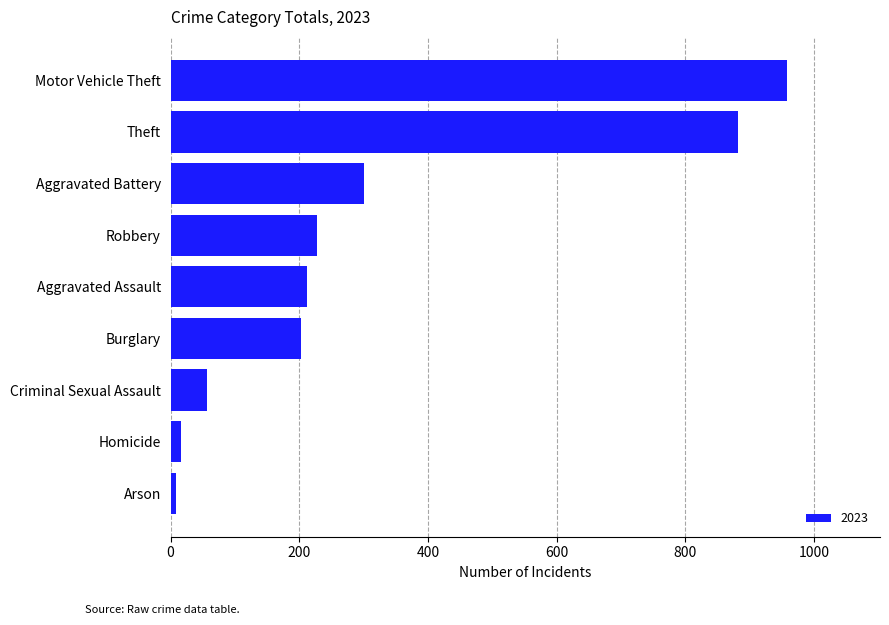

How many data points does each series have?

9